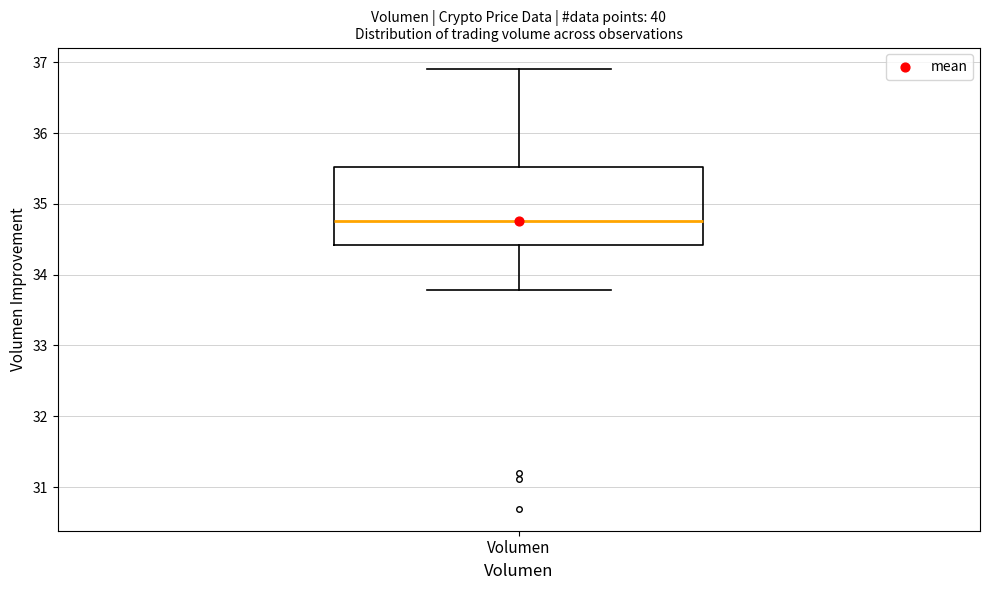

Where does the lower whisker of the box for Volumen end on the y-axis? The values are not printed on the chart, so give them approximately, as read against the axis.

33.8